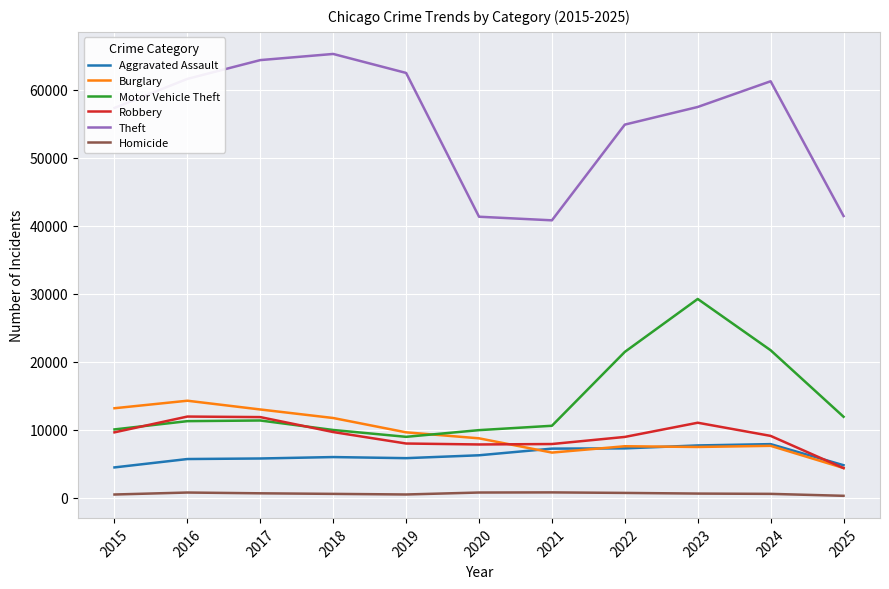

Is the value of Aggravated Assault at 2020 greater than the value of Motor Vehicle Theft at 2019?

No